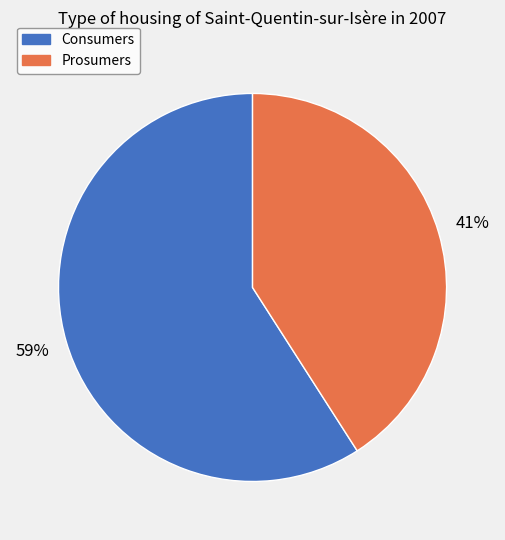

Does any single category account for the majority?

Yes